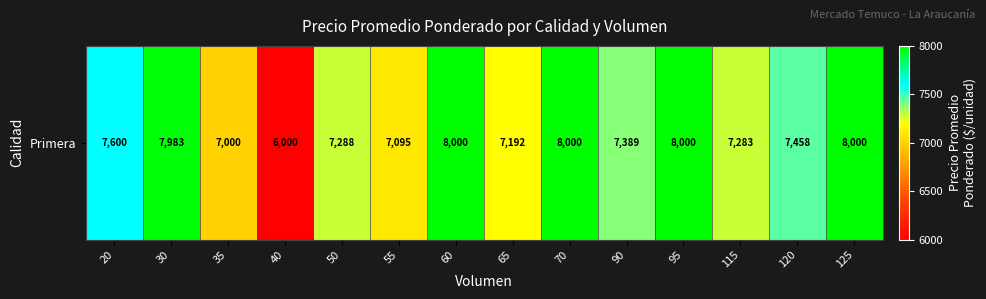

Which category has the lowest value across all series?

40